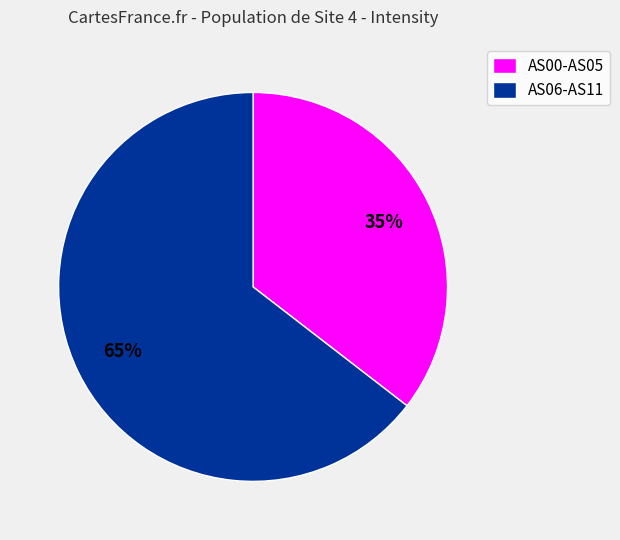

To the nearest percent, what is the average slice percentage?

50%